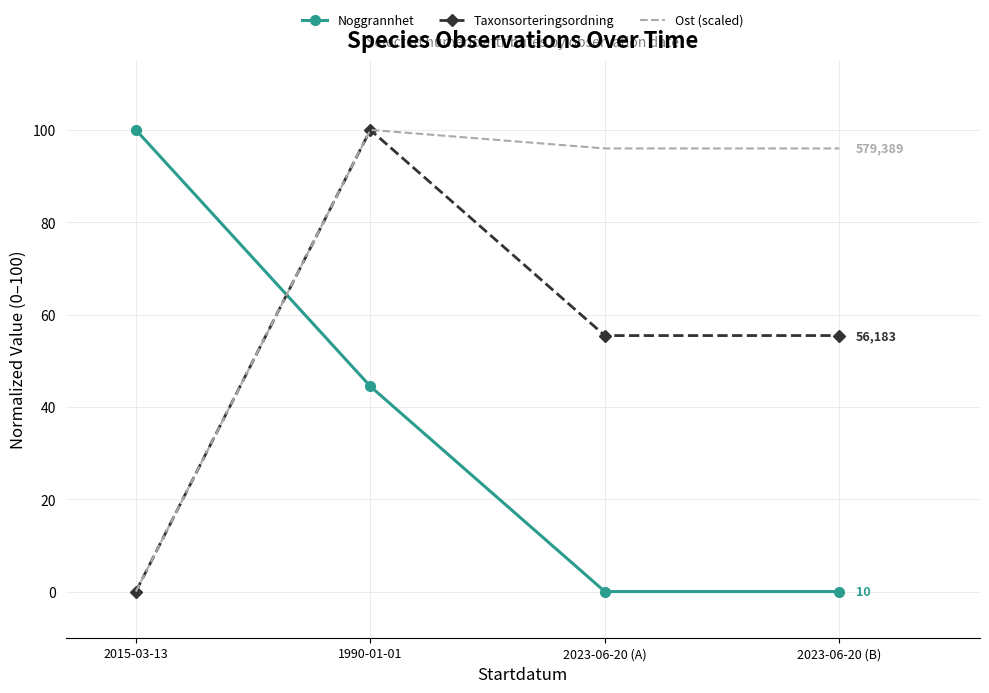

What is the maximum value shown in the chart?

100.0